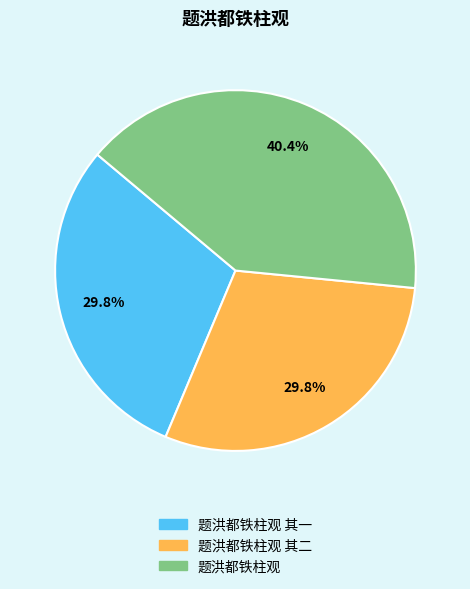

To the nearest percent, what percentage of the pie is 题洪都铁柱观 其一?

30%